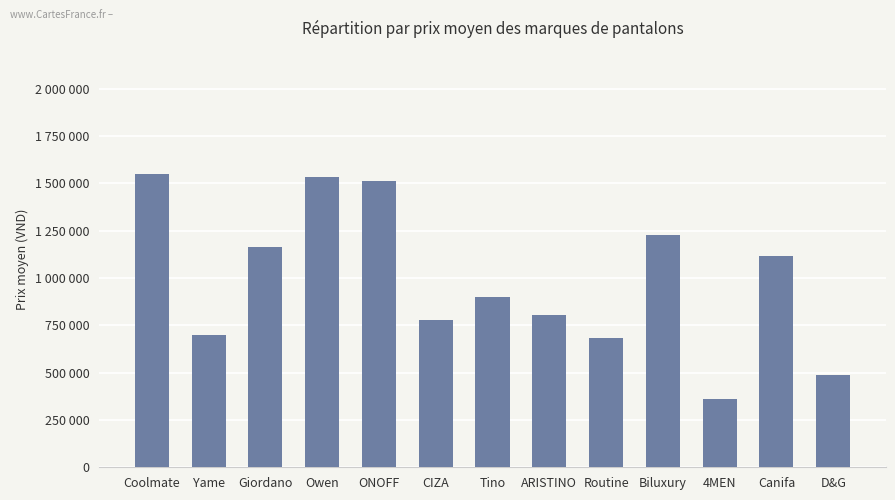

What is the ratio of the value at Giordano to the value at Tino?

1.3